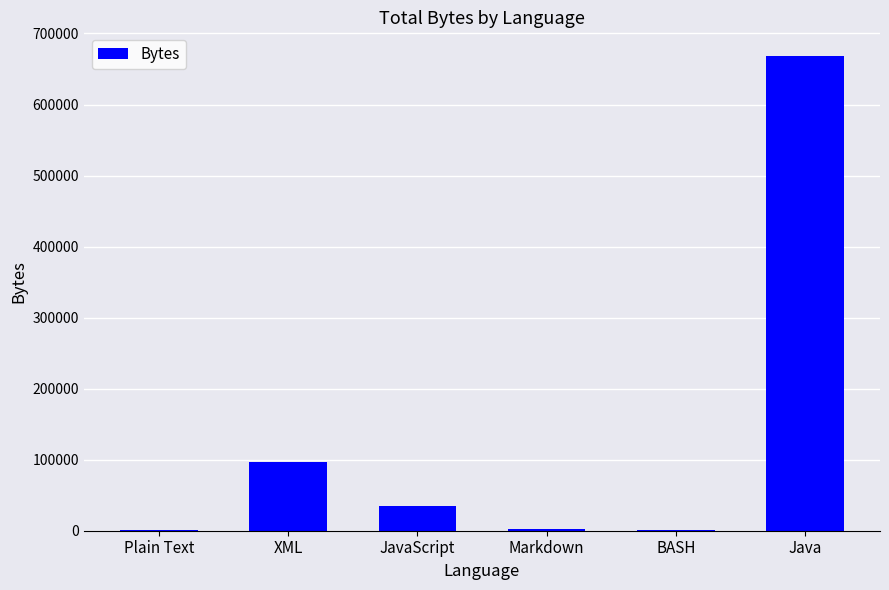

The chart shows a value of 96483 at XML. True or false?

True